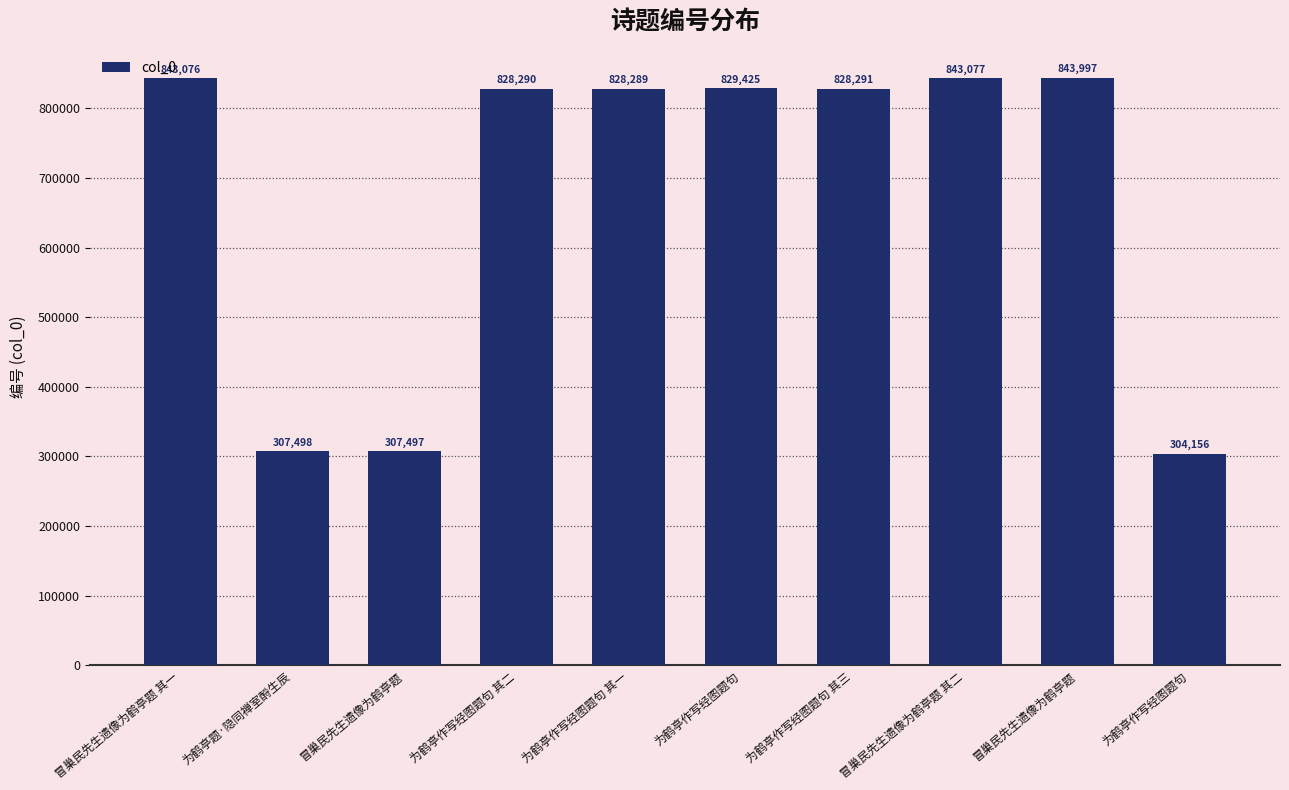

How many data points does each series have?

10